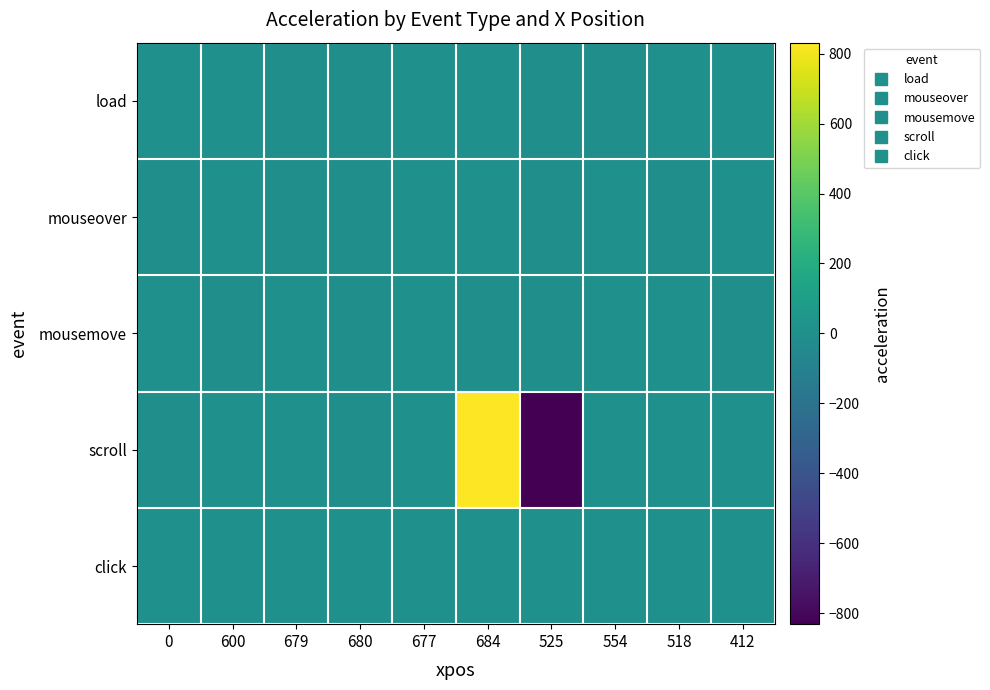

At how many categories does at least one series exceed 381?

1